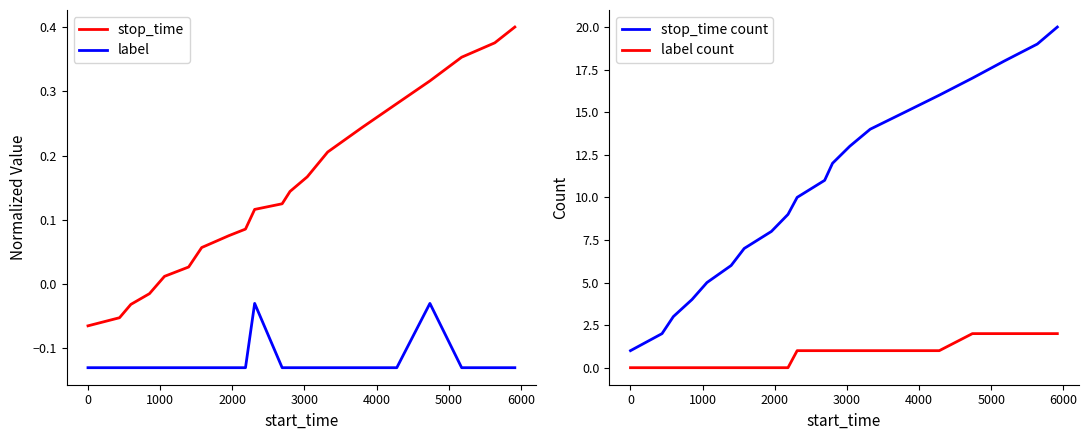

Reading left to right, extract all data points from this chart.

stop_time: -0.1	-0.1	-0.0	-0.0	0.0	0.0	0.1	0.1	0.1	0.1	0.1	0.1	0.2	0.2	0.2	0.3	0.3	0.4	0.4	0.4
label: -0.1	-0.1	-0.1	-0.1	-0.1	-0.1	-0.1	-0.1	-0.1	-0.0	-0.1	-0.1	-0.1	-0.1	-0.1	-0.1	-0.0	-0.1	-0.1	-0.1
stop_time count: 1.0	2.0	3.0	4.0	5.0	6.0	7.0	8.0	9.0	10.0	11.0	12.0	13.0	14.0	15.0	16.0	17.0	18.0	19.0	20.0
label count: 0.0	0.0	0.0	0.0	0.0	0.0	0.0	0.0	0.0	1.0	1.0	1.0	1.0	1.0	1.0	1.0	2.0	2.0	2.0	2.0